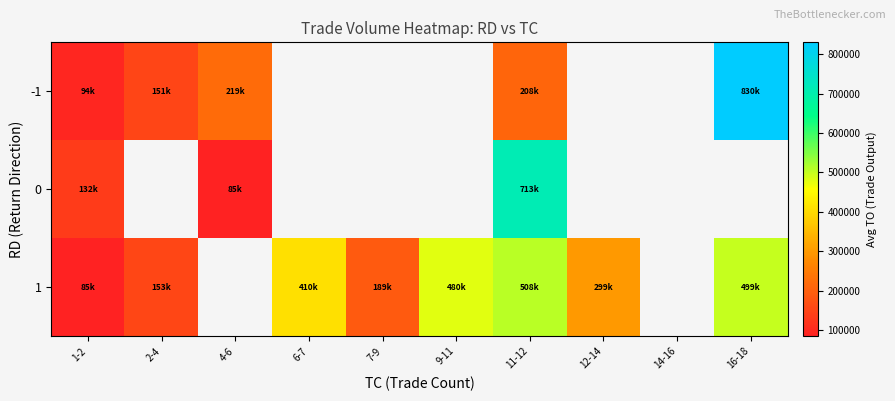

Count the number of data series in this chart.

3